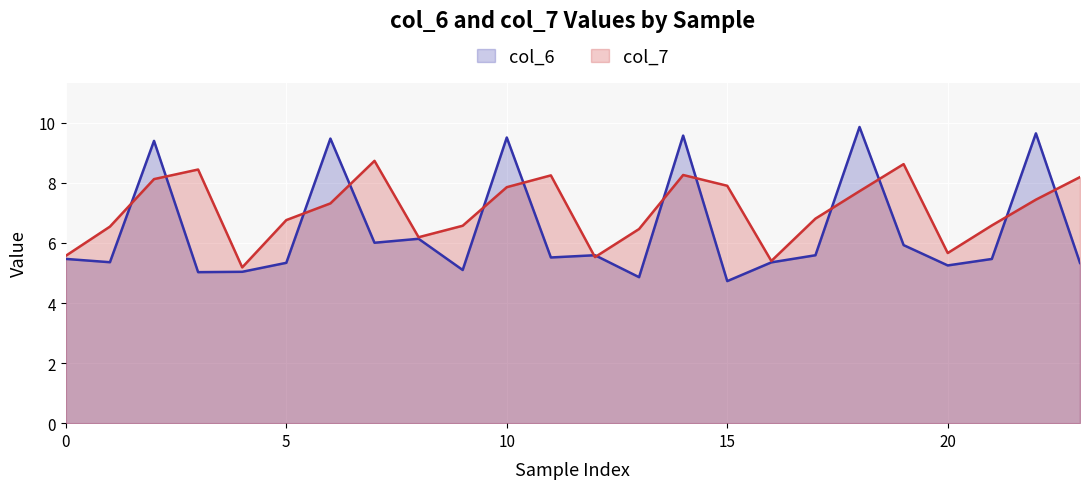

After their last crossing, which series has the higher values: col_6 line or col_7 line?

col_7 line